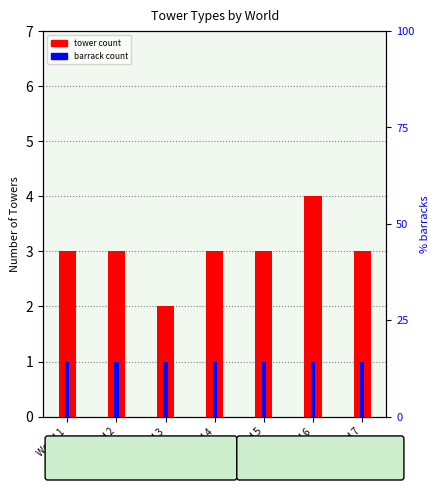

What is the value of the tower count bar at the 4th from the left?

3